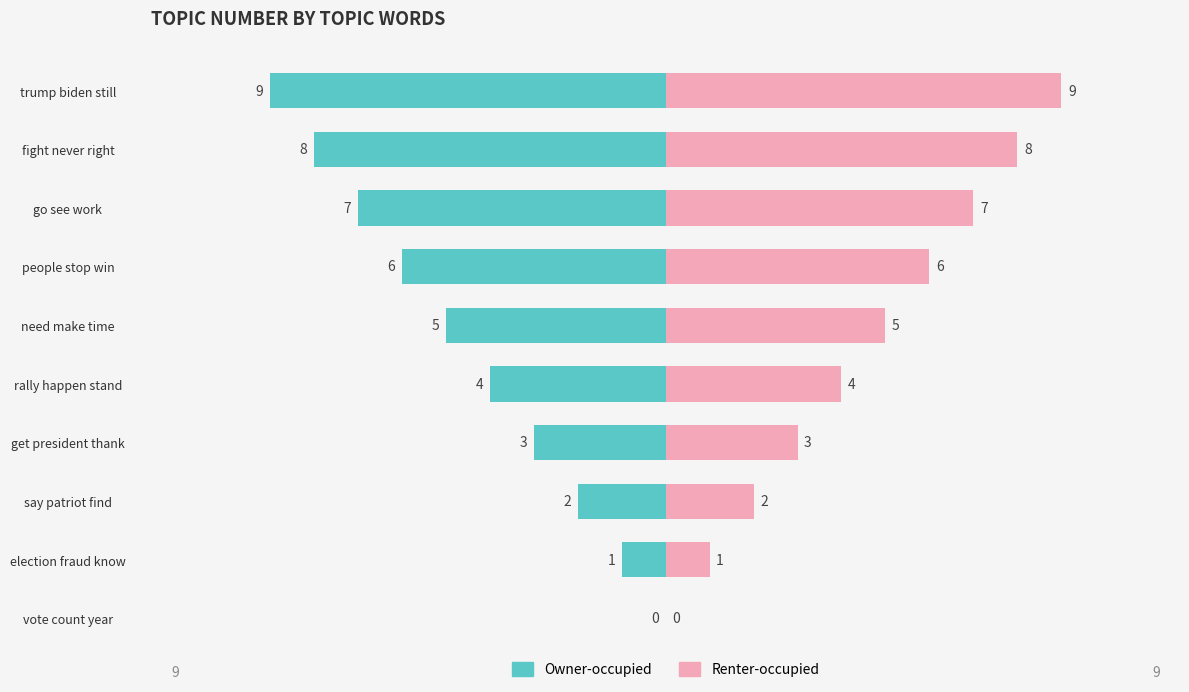

Which has a higher value, need make time or say patriot find?

say patriot find